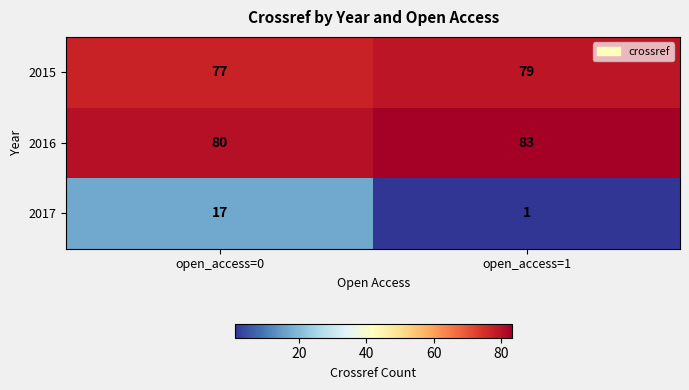

What is the greatest value displayed?

83